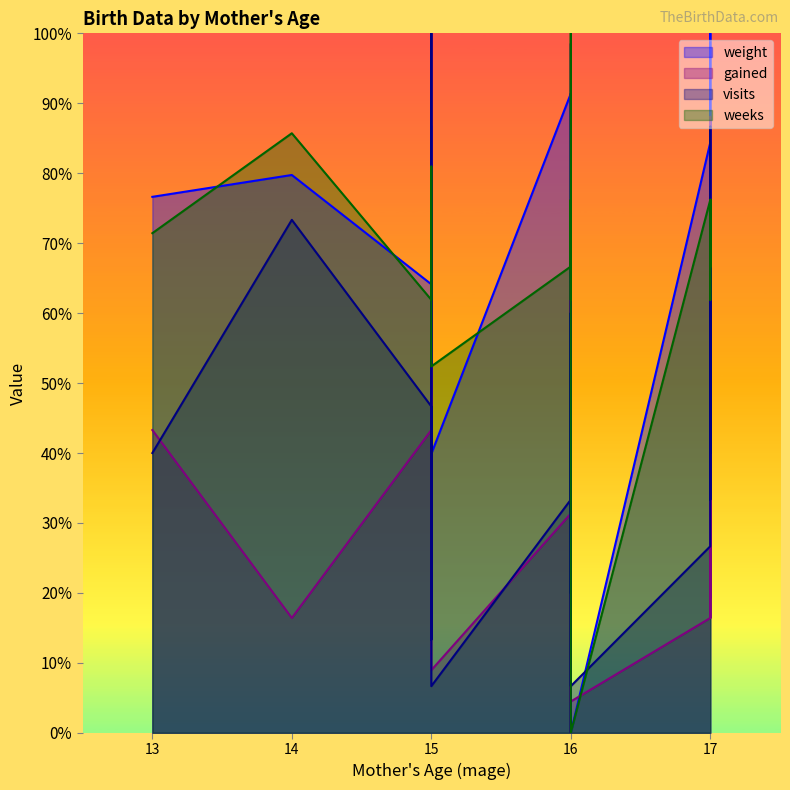

What is the value of the weeks point at the 5th from the left?

61.9